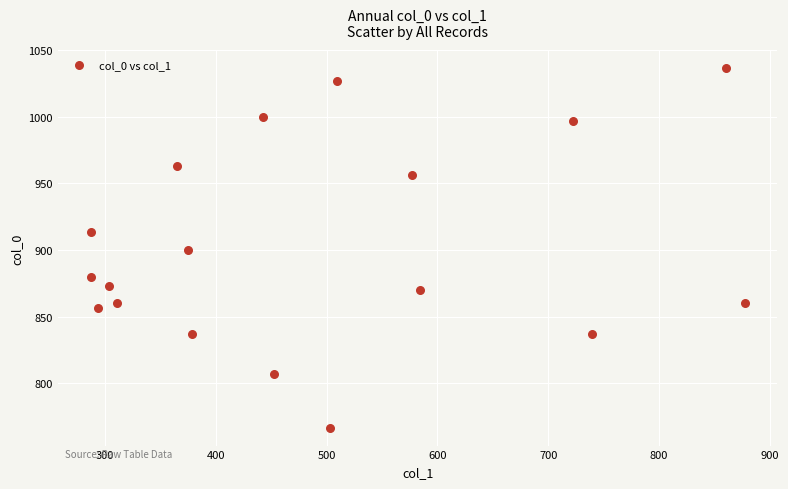

What is the range of X values (max minus min)?

590.6